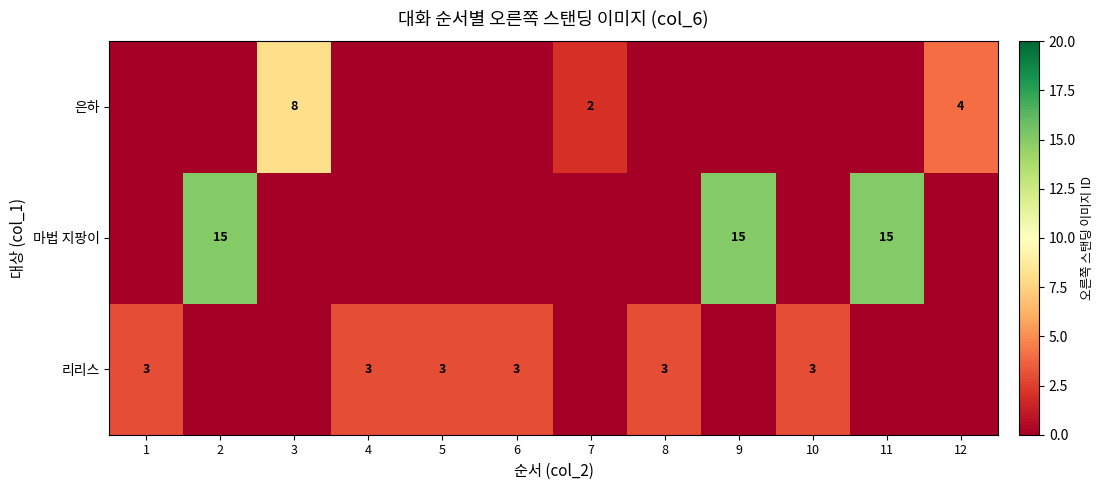

Is it true that 리리스 equals 3 at 5?

True